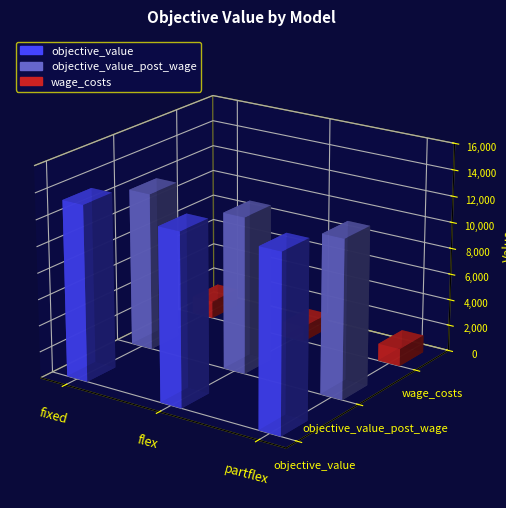

What is the minimum value for objective_value?

13092.6